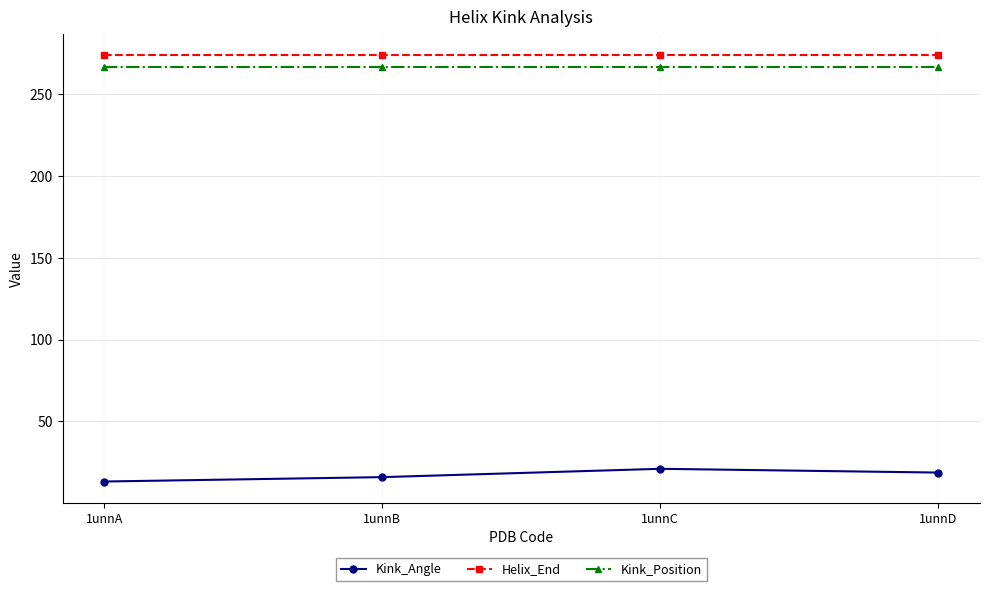

What are all the series names shown in the legend?

Kink_Angle, Helix_End, Kink_Position